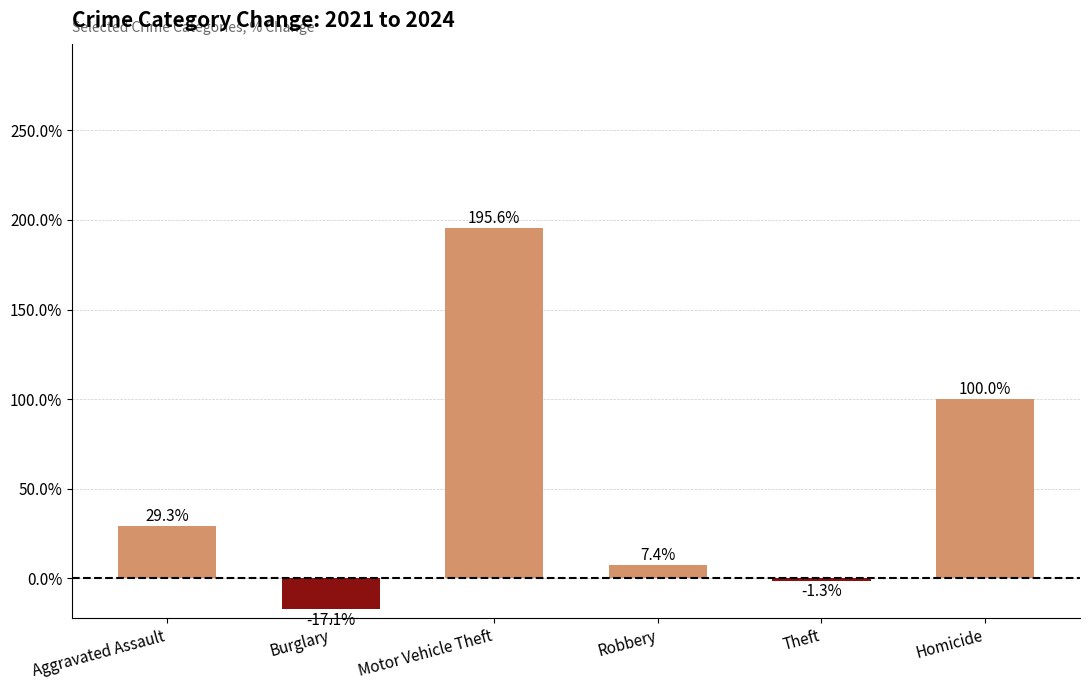

How many values are below 29?

3